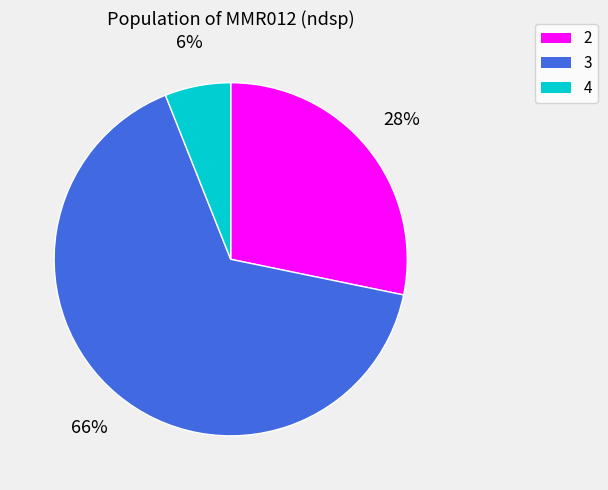

Which category accounts for the majority?

3